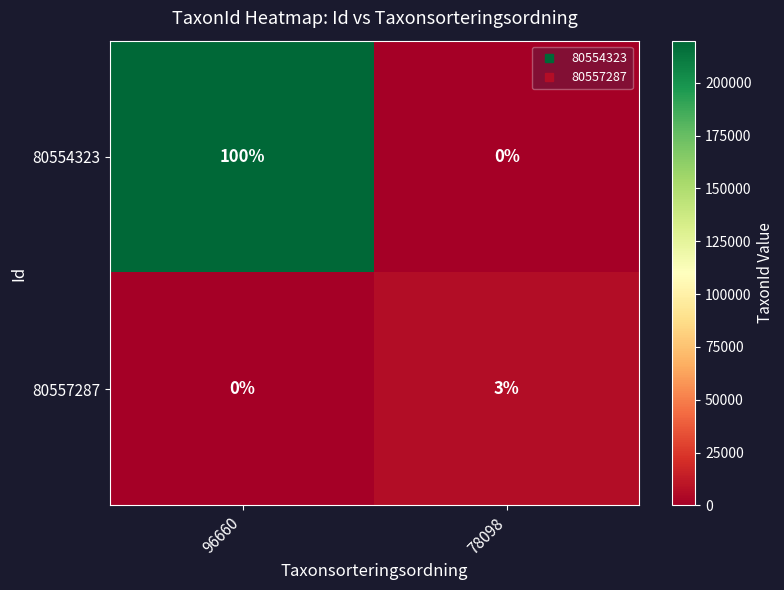

Is the value of 80554323 at 96660 greater than the value of 80557287 at 78098?

Yes